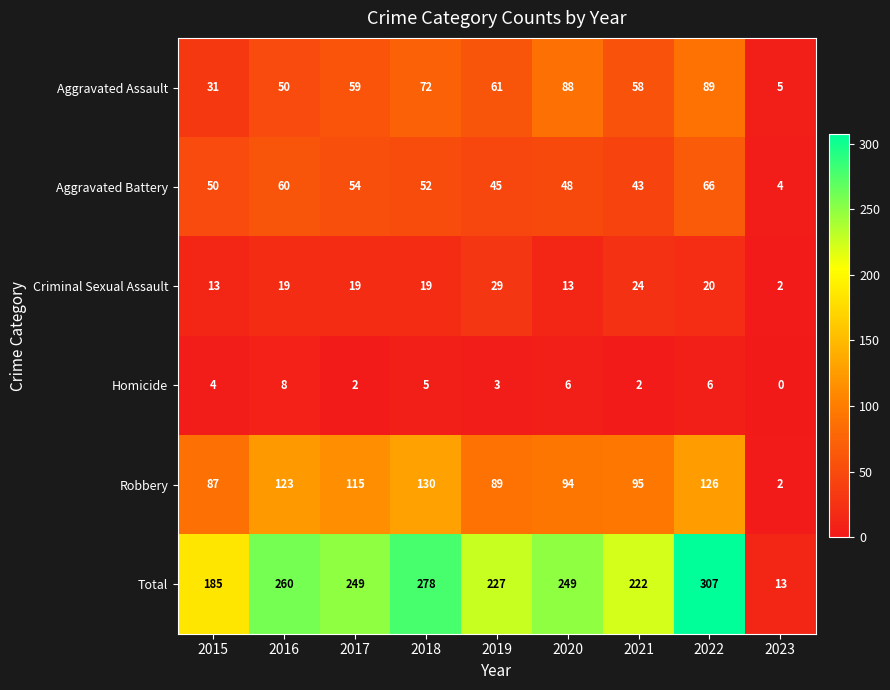

Which series has the largest total across all categories?

Total